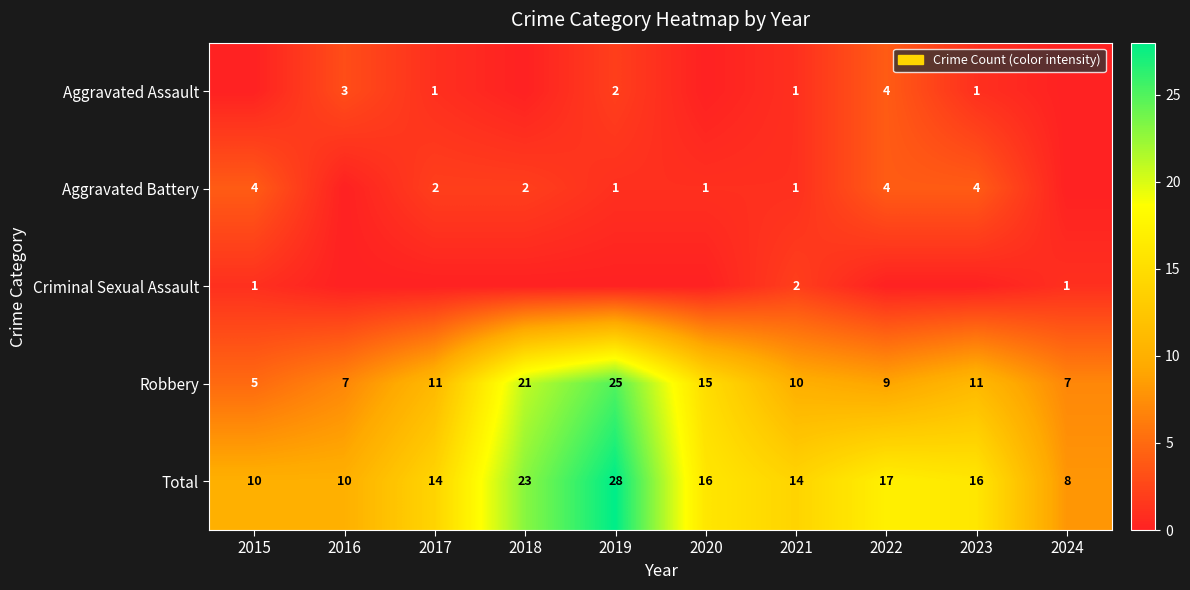

The Total series shows 10 at 2016. True or false?

True